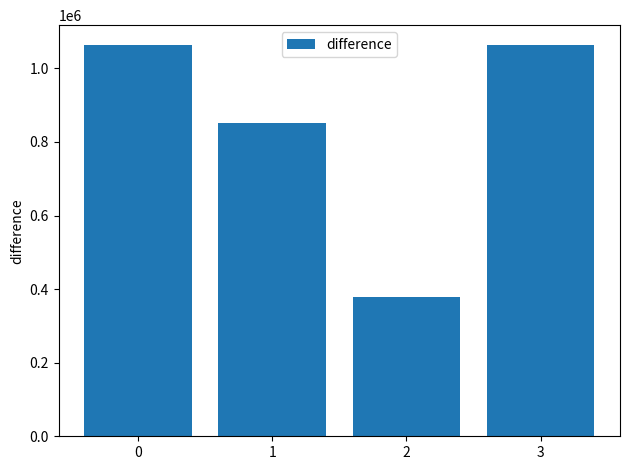

Where is the data nearest to the value 721247?

1